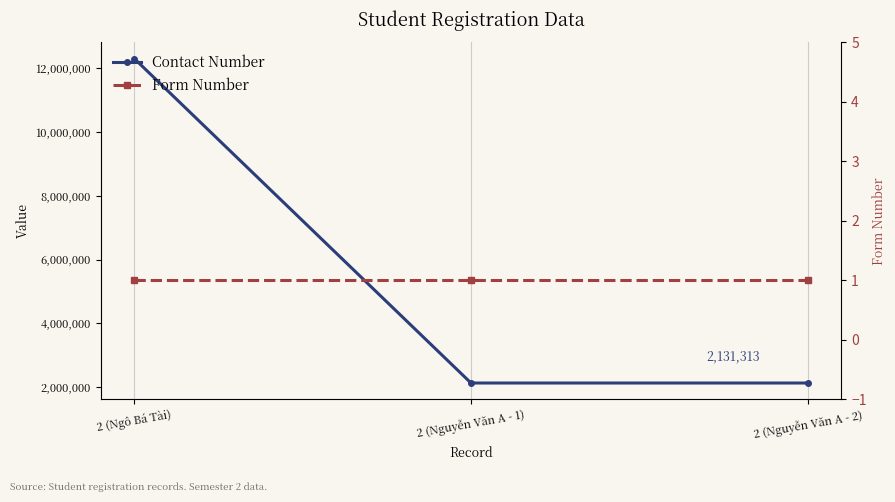

List the labels in order of Form Number value, largest first.

2 (Ngô Bá Tài), 2 (Nguyễn Văn A - 1), 2 (Nguyễn Văn A - 2)